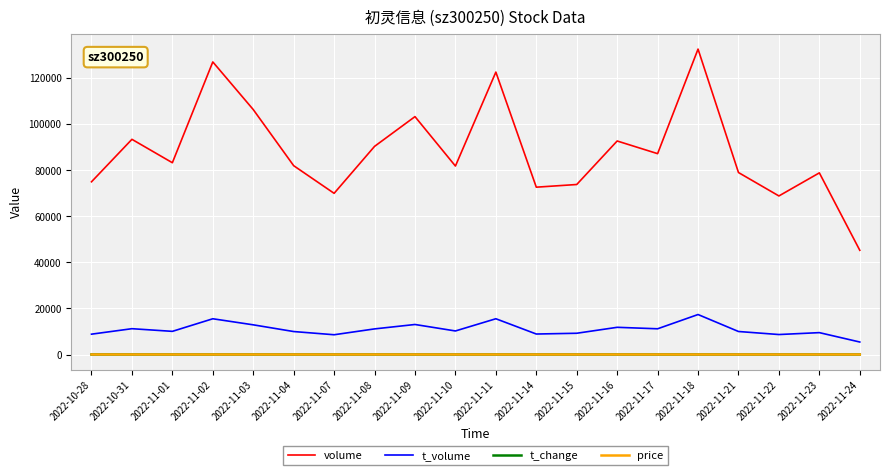

Is it true that t_volume equals 2845.8 at 2022-10-28?

False